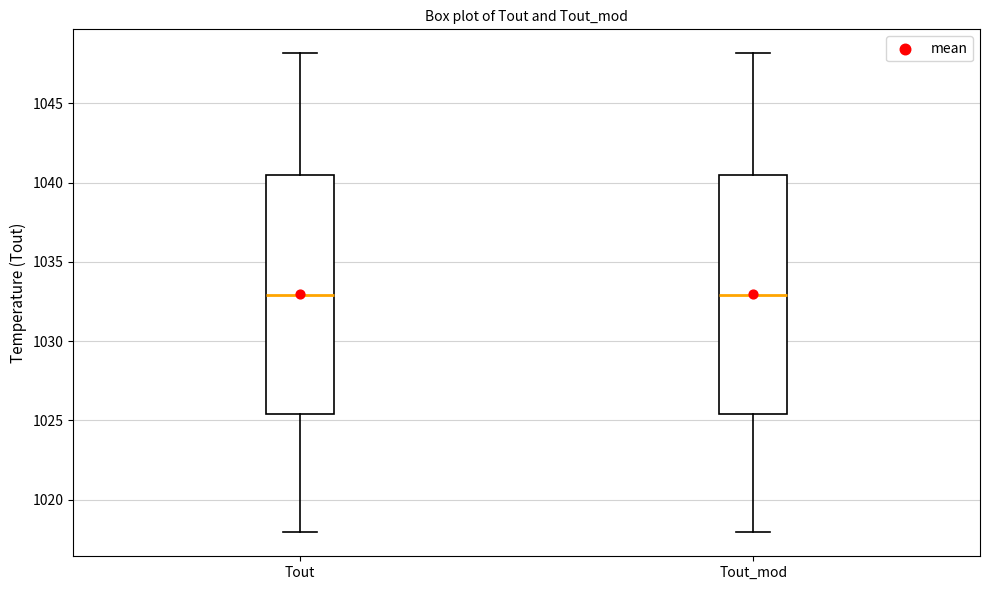

Reading left to right, transcribe this box plot: for each box, give where its median line is, the range the box spans, and where its two whiskers end, as read against the y-axis. The values are not printed on the chart, so give them approximately, as read against the axis.

Tout: median 1033.0, box 1025.5 to 1040.5, whiskers 1018.0 to 1048.0
Tout_mod: median 1033.0, box 1025.5 to 1040.5, whiskers 1018.0 to 1048.0